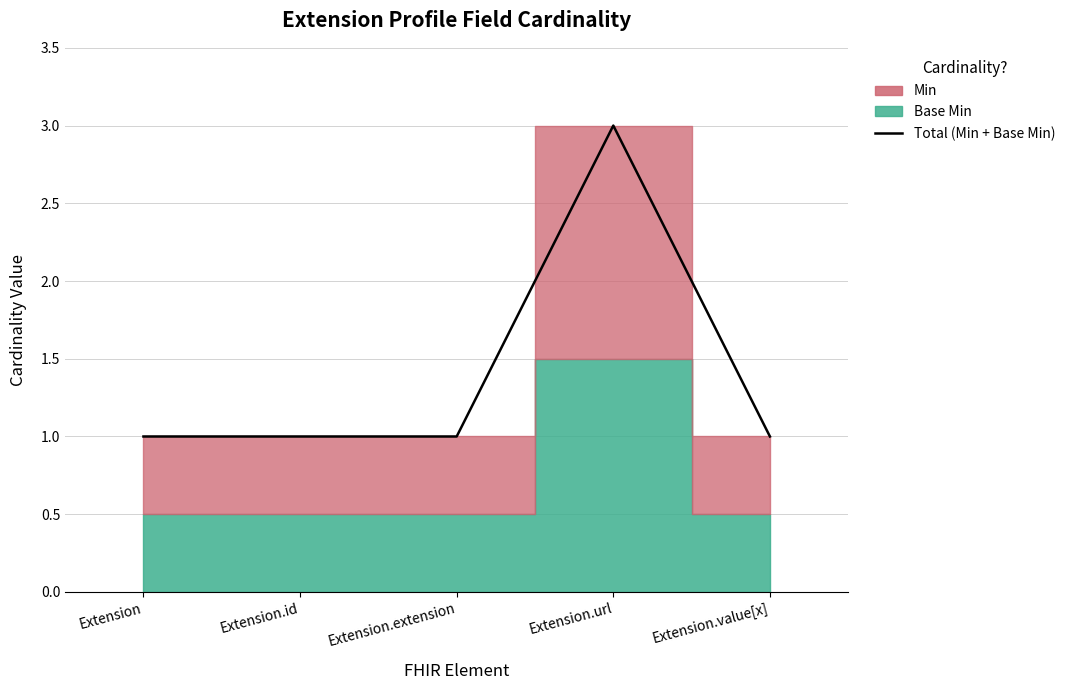

What is the difference between the maximum and minimum values?

2